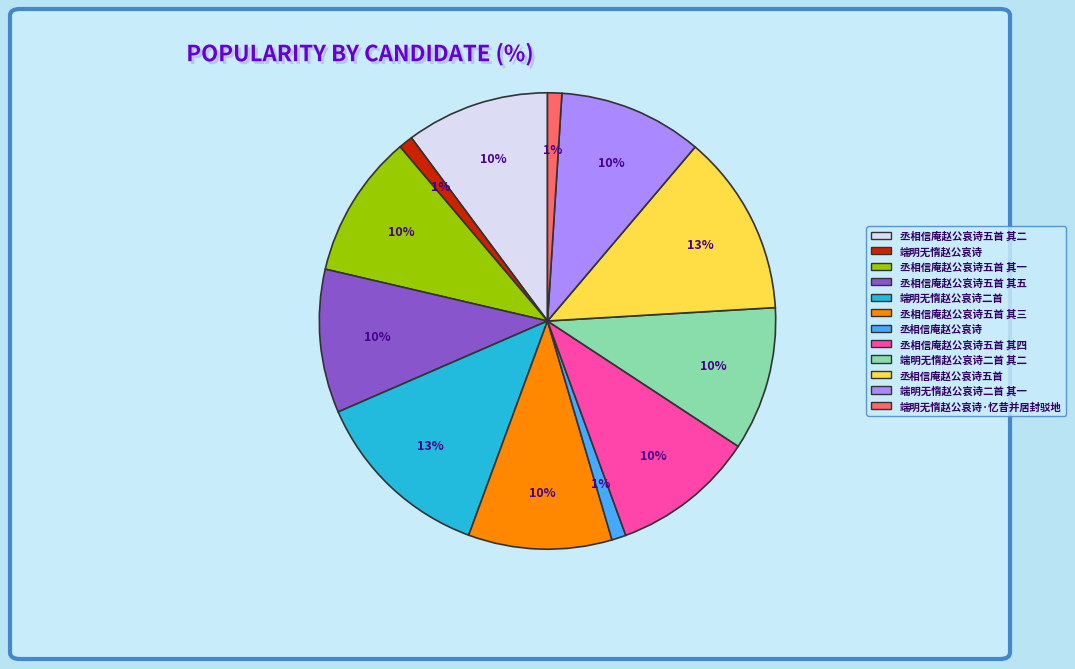

To the nearest percent, what is the difference between the largest and smallest slice percentages?

12%